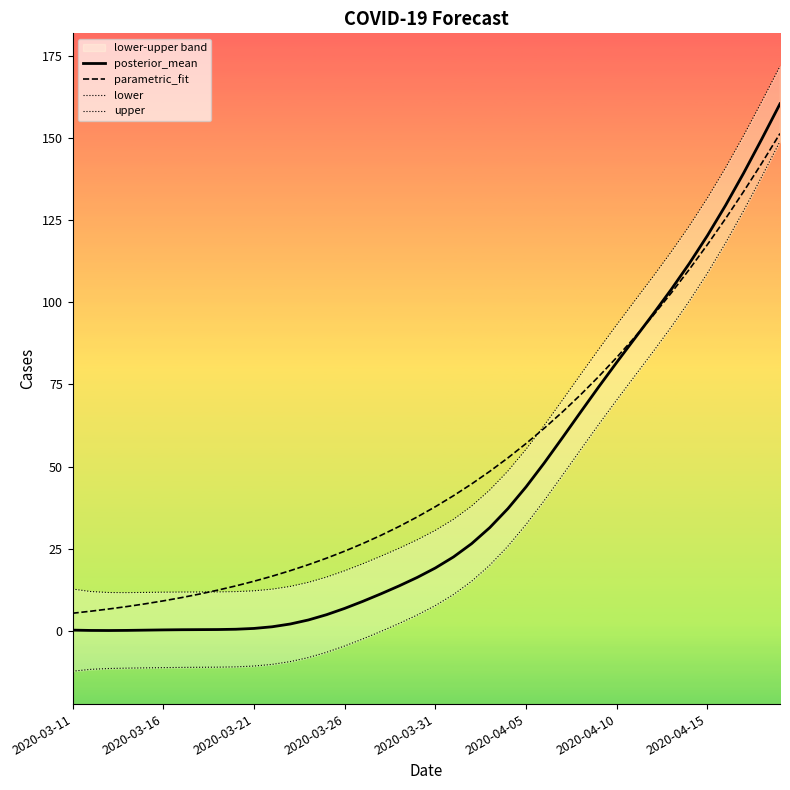

Is it true that parametric_fit equals 37.8 at 2020-03-31?

True